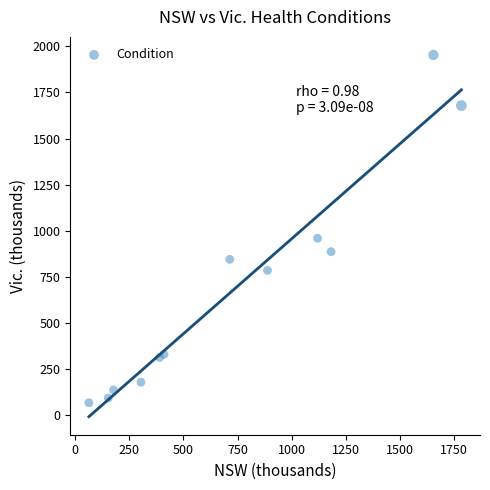

What is the average Y value?

686.1